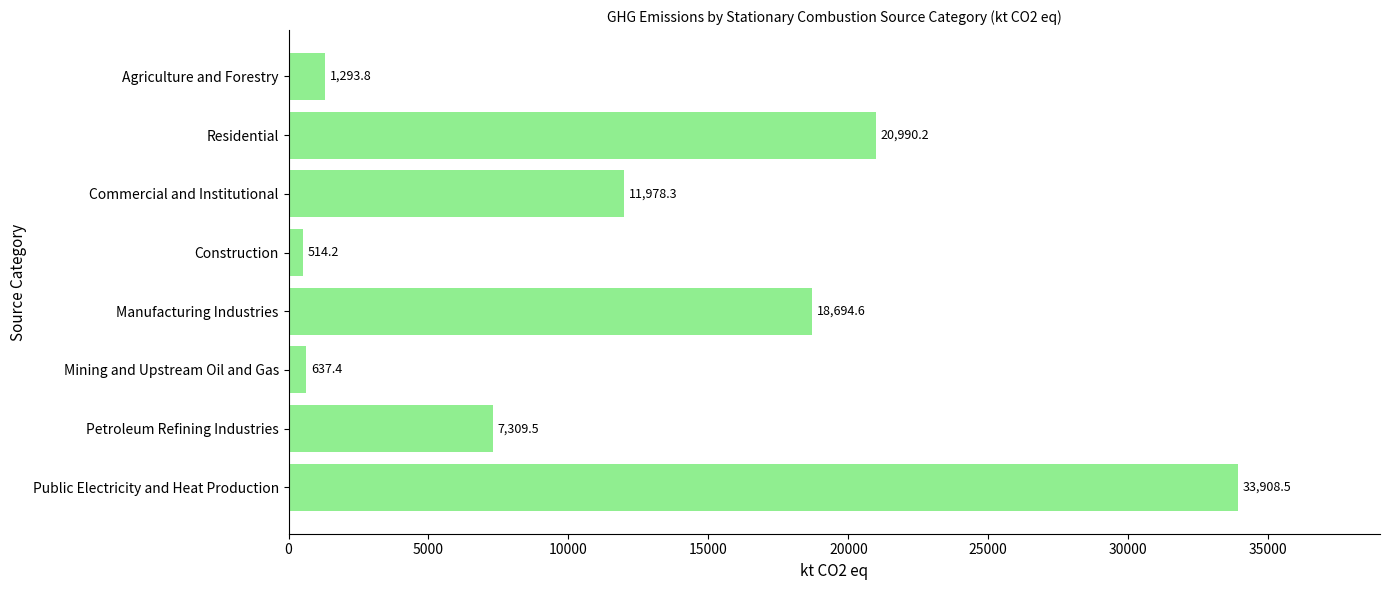

At which category does the chart reach its minimum across all series?

Construction